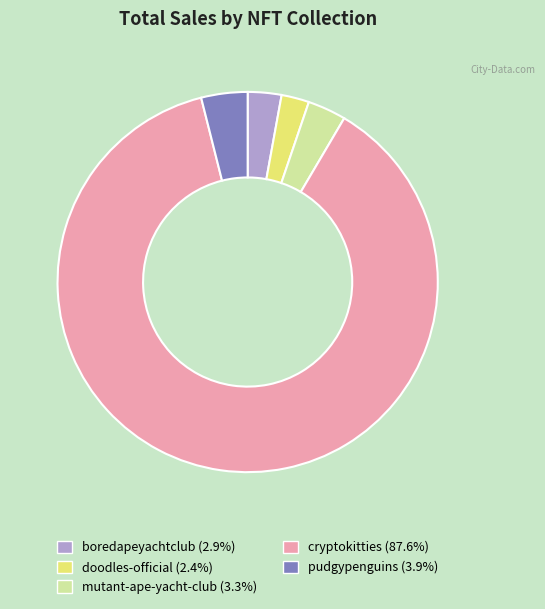

What is the largest slice in the pie chart?

cryptokitties